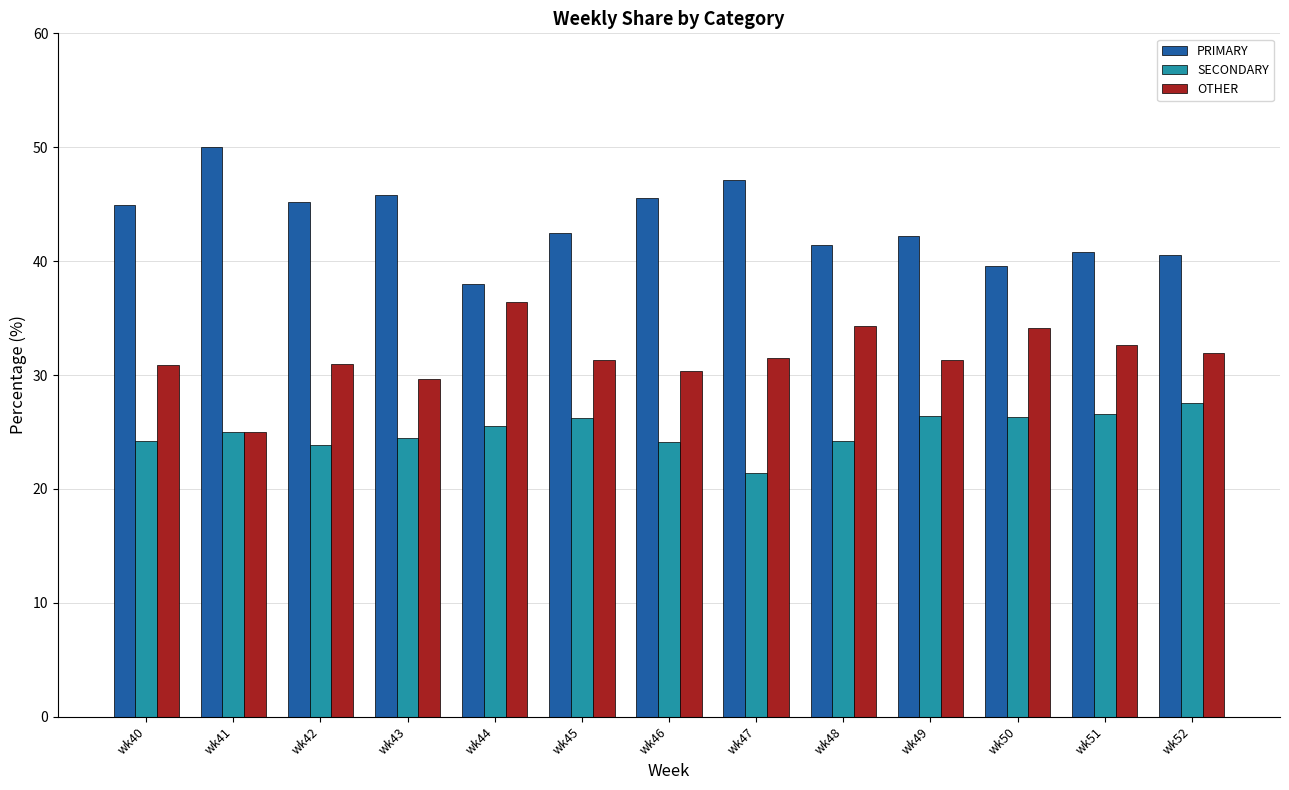

The value of PRIMARY at wk50 is 12.8. True or false?

False